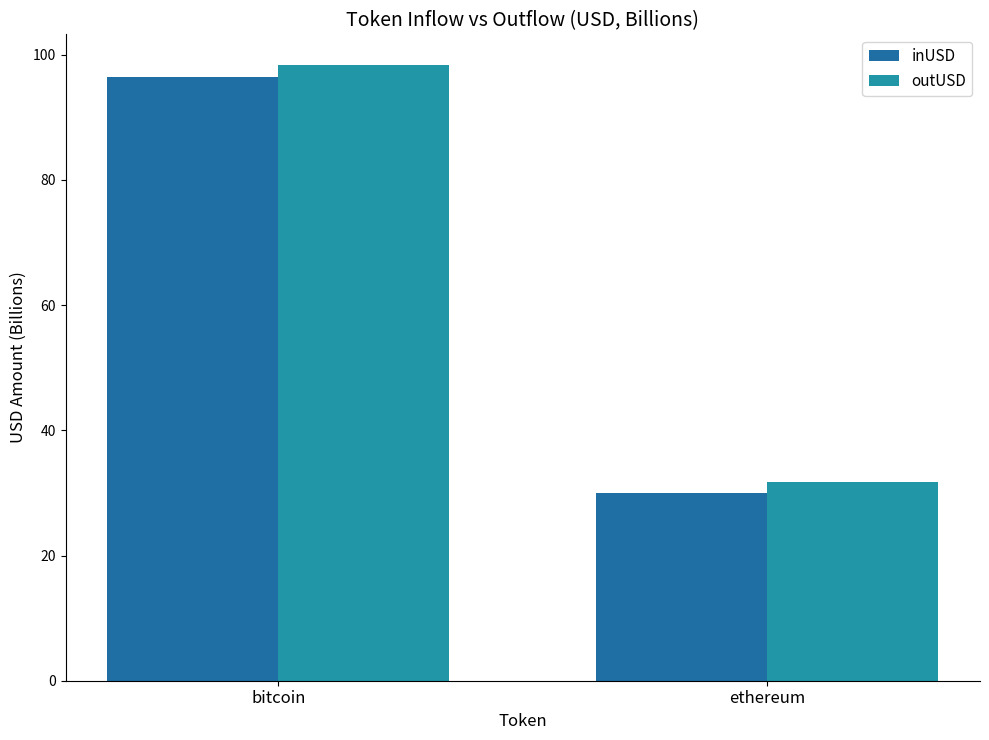

Reading left to right, what are all the values shown in this chart?

inUSD: 96.5	30.0
outUSD: 98.3	31.8